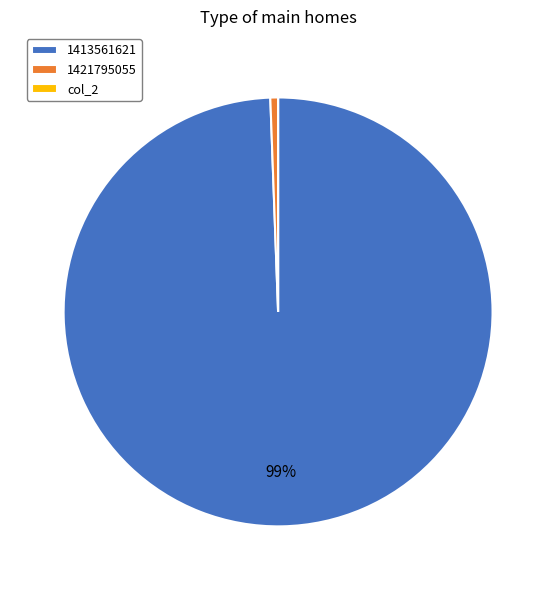

Which slice is the largest?

1413561621